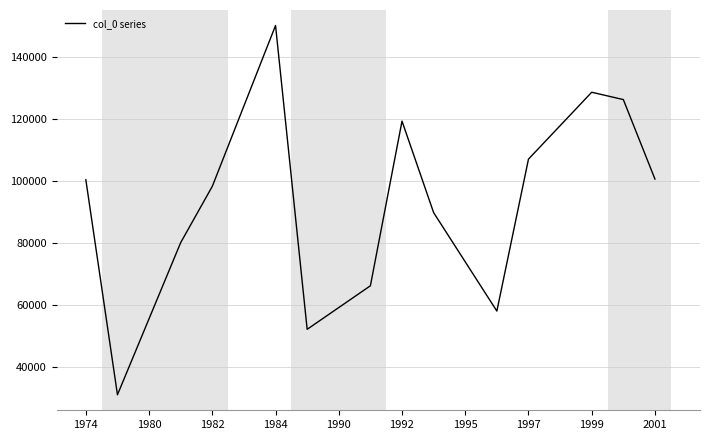

What is the maximum value shown in the chart?

150123.5